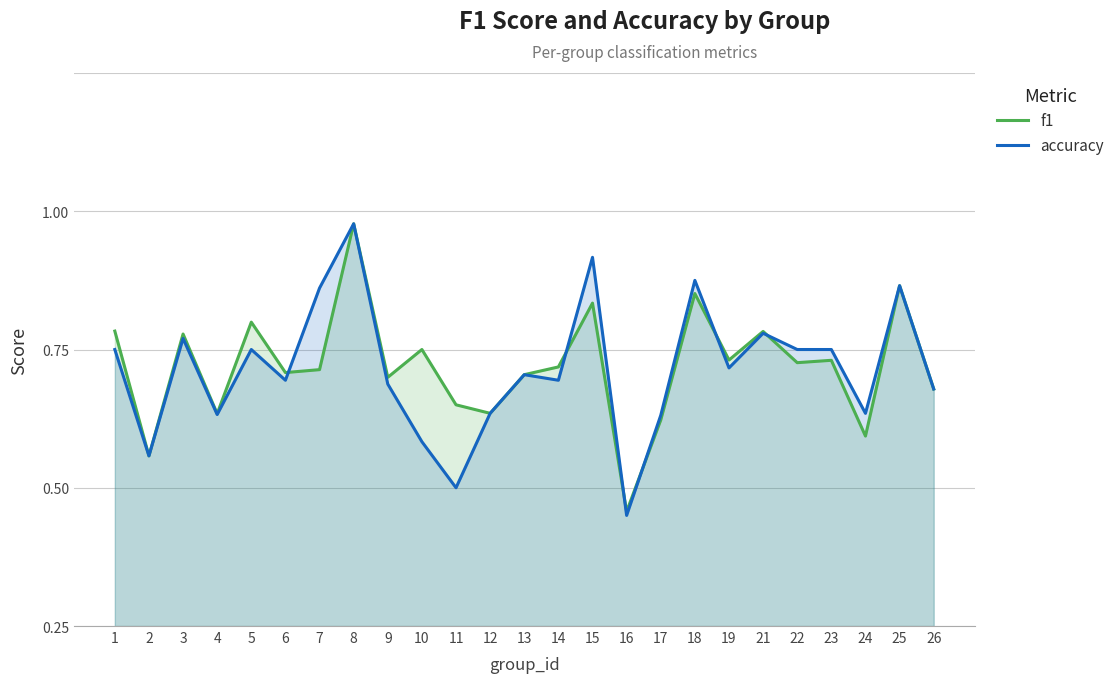

Between 7 and 15, which series saw the biggest shift?

f1